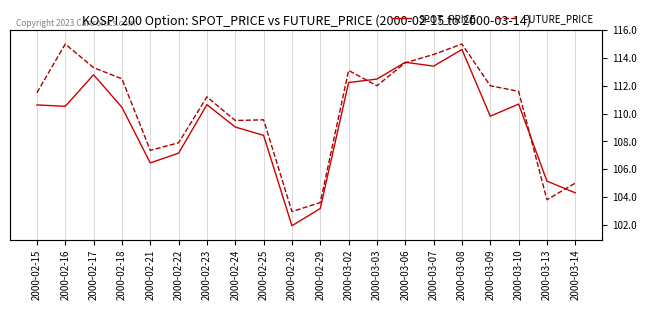

What are all the series names shown in the legend?

SPOT_PRICE, FUTURE_PRICE